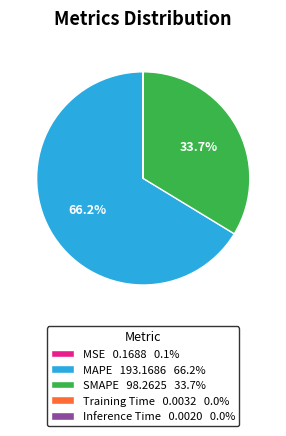

What percentage is NOT represented by MAPE 193.1686 66.2%?

33.8%